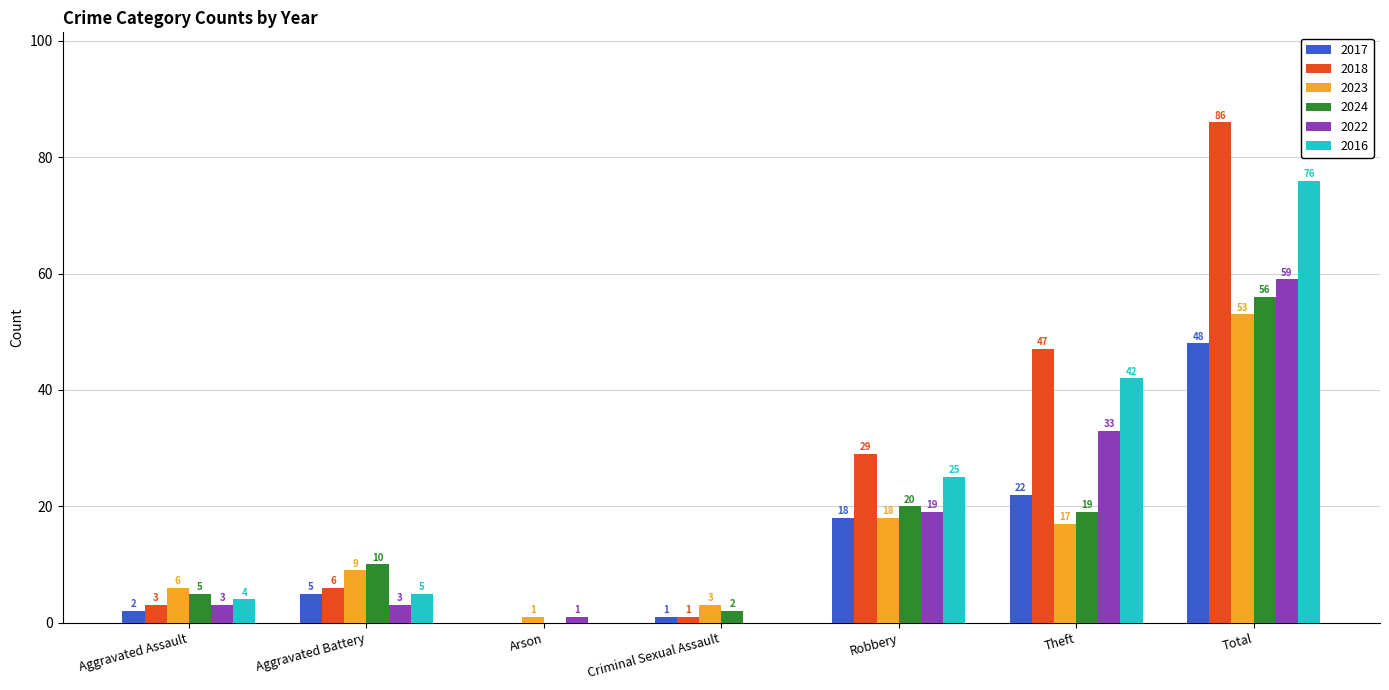

The value of 2017 at Theft is 11. True or false?

False